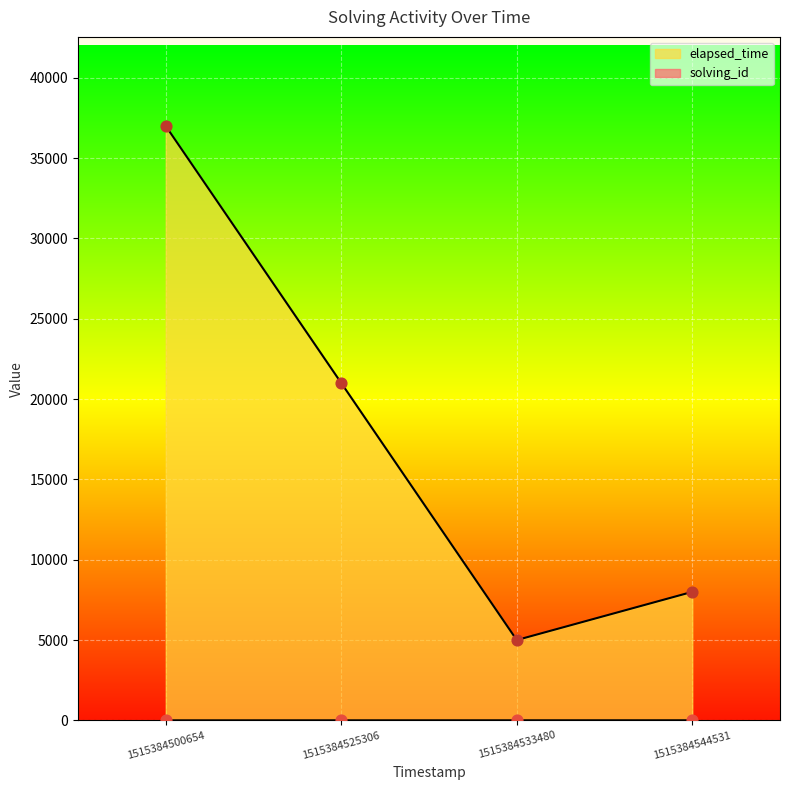

Which series contains the lowest Y value?

solving_id